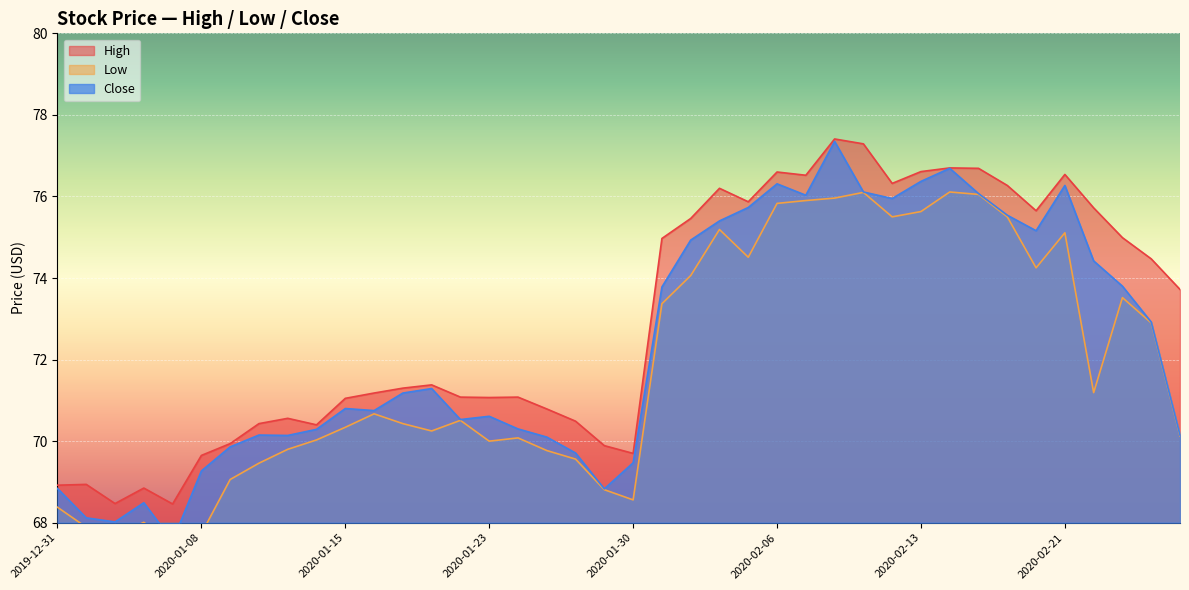

List the series in order of their overall mean, highest first.

High, Close, Low